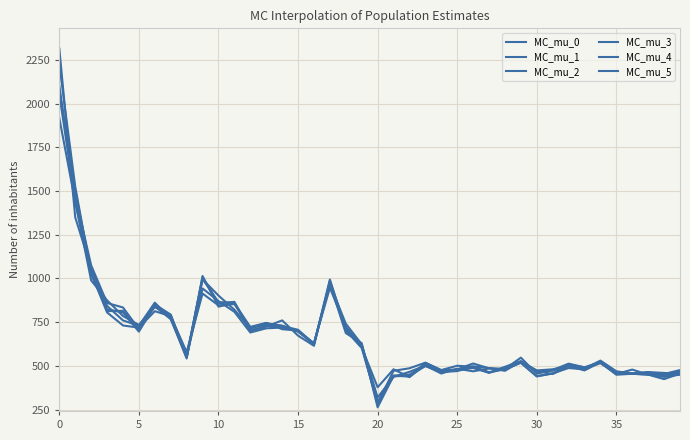

Which series has the widest spread of values?

MC_mu_2